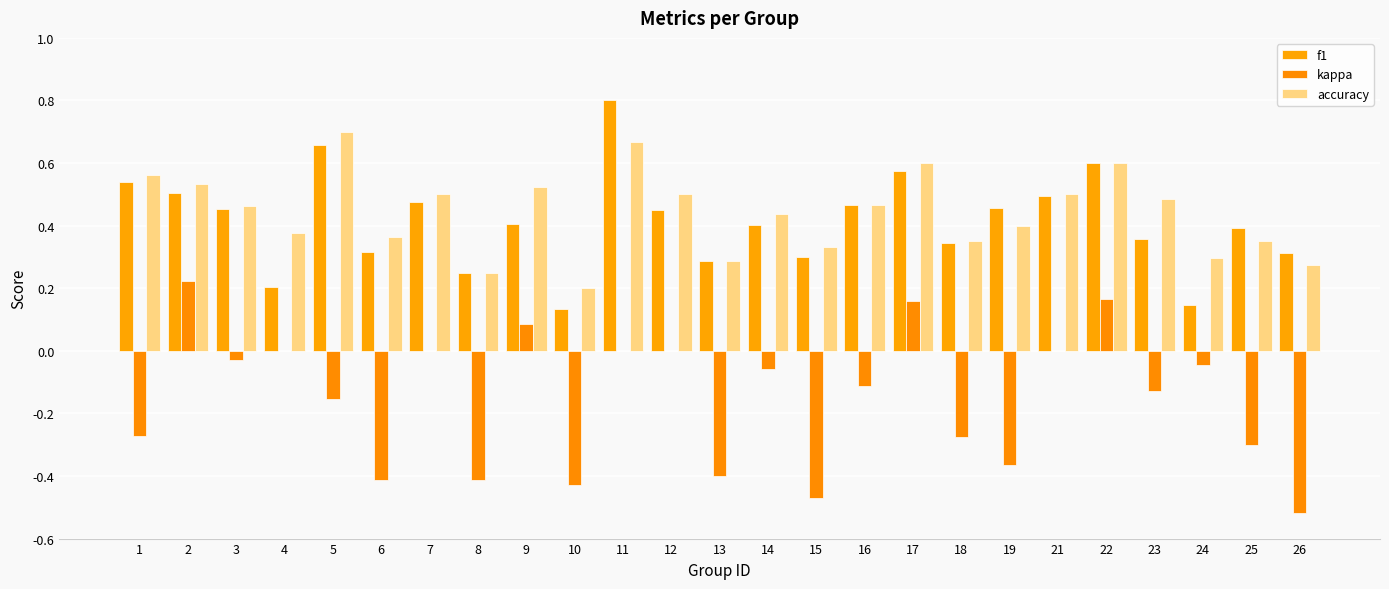

What is the value of the f1 bar at the 14th from the left?

0.4